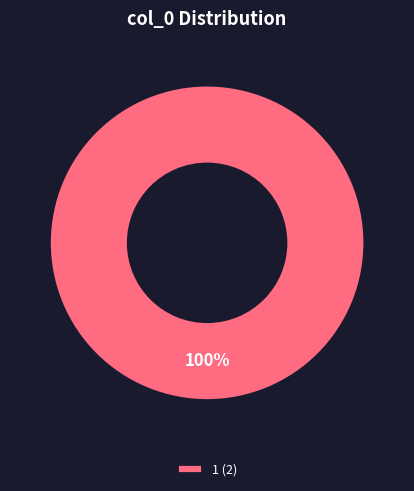

True or false: 1 (2) accounts for 100% of the total.

True